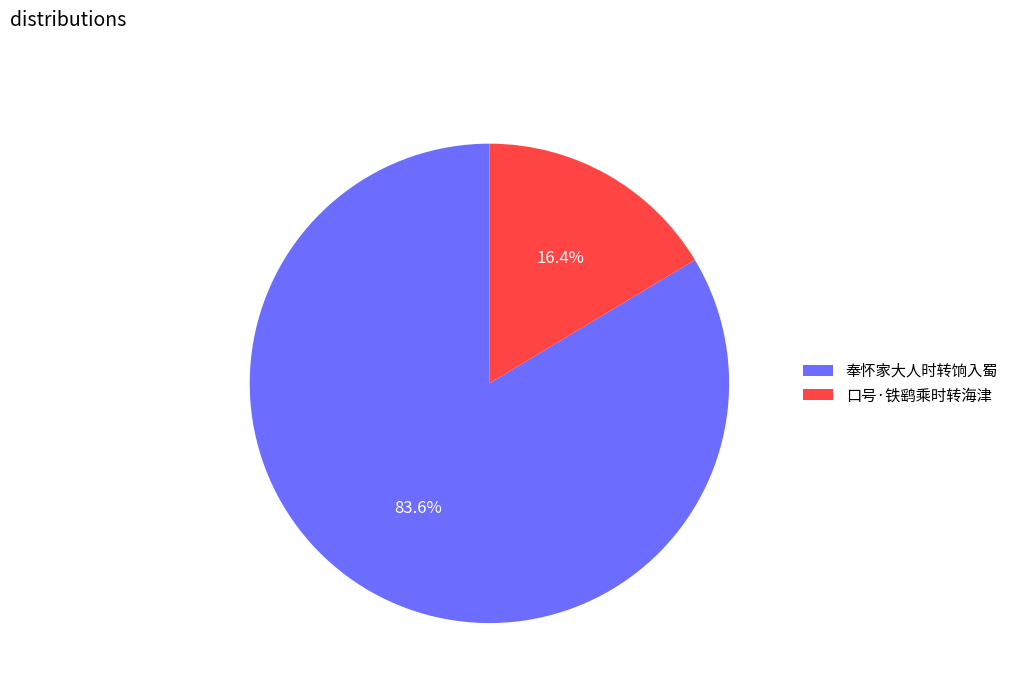

Rank the categories by value from lowest to highest.

口号·铁鹞乘时转海津, 奉怀家大人时转饷入蜀